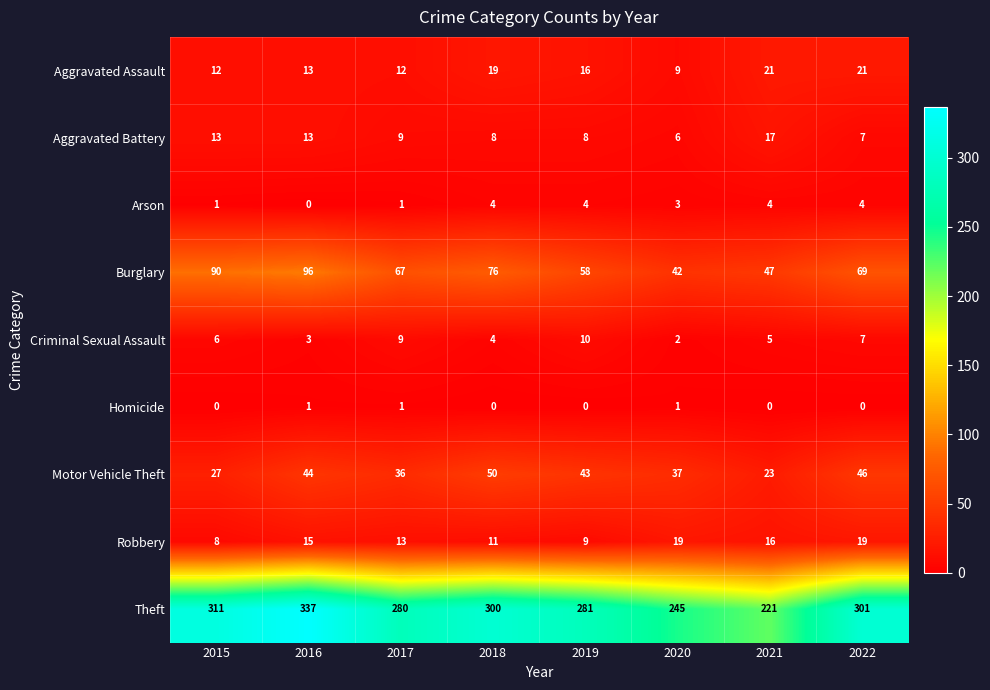

What is the maximum value shown in the chart?

337